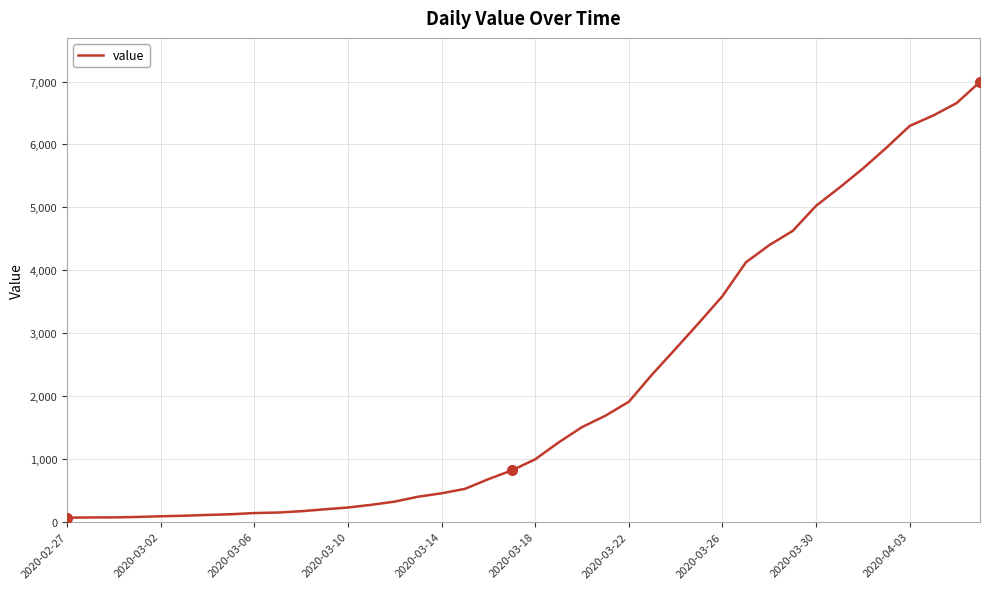

What is the value of the 6th point from the left?

95